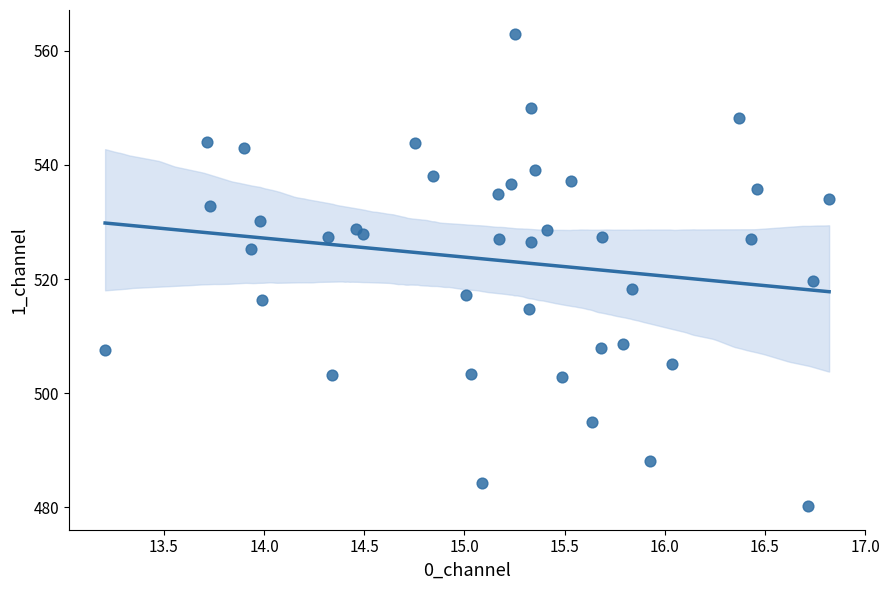

What Y value in the scatter plot is closest to 521?

519.7